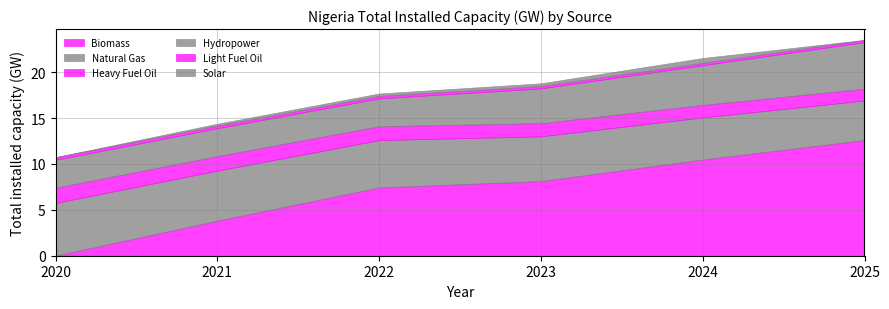

How many values in Solar are above zero?

5